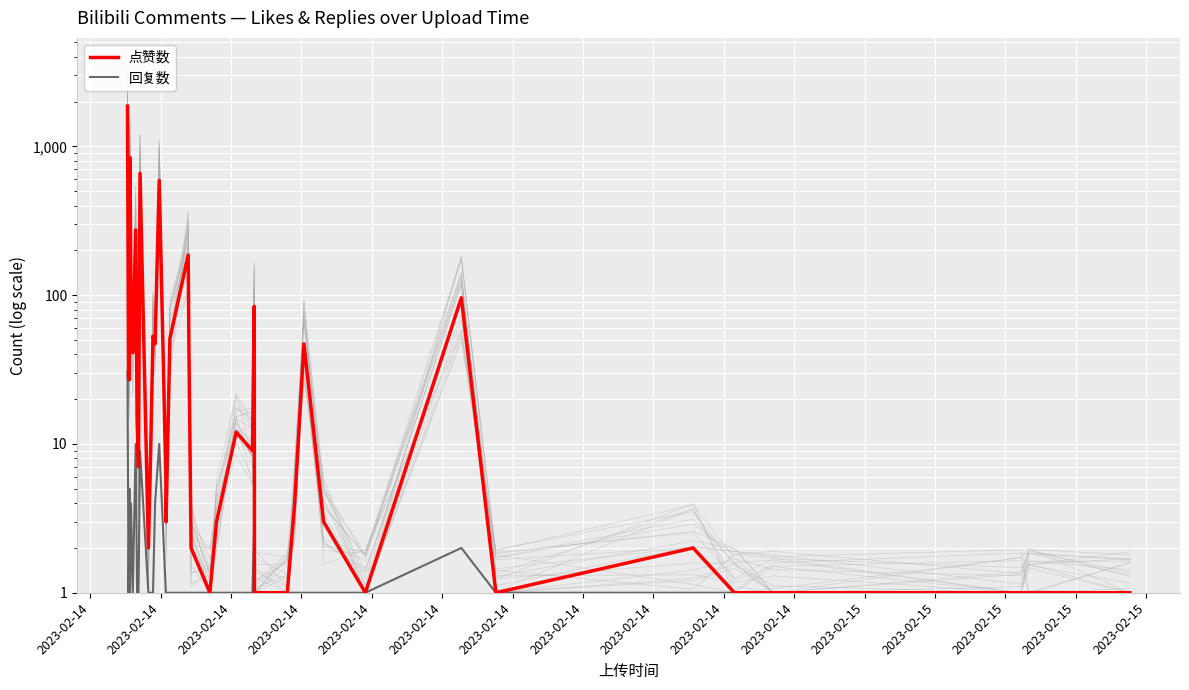

The 回复数 series shows 1 at 35. True or false?

False